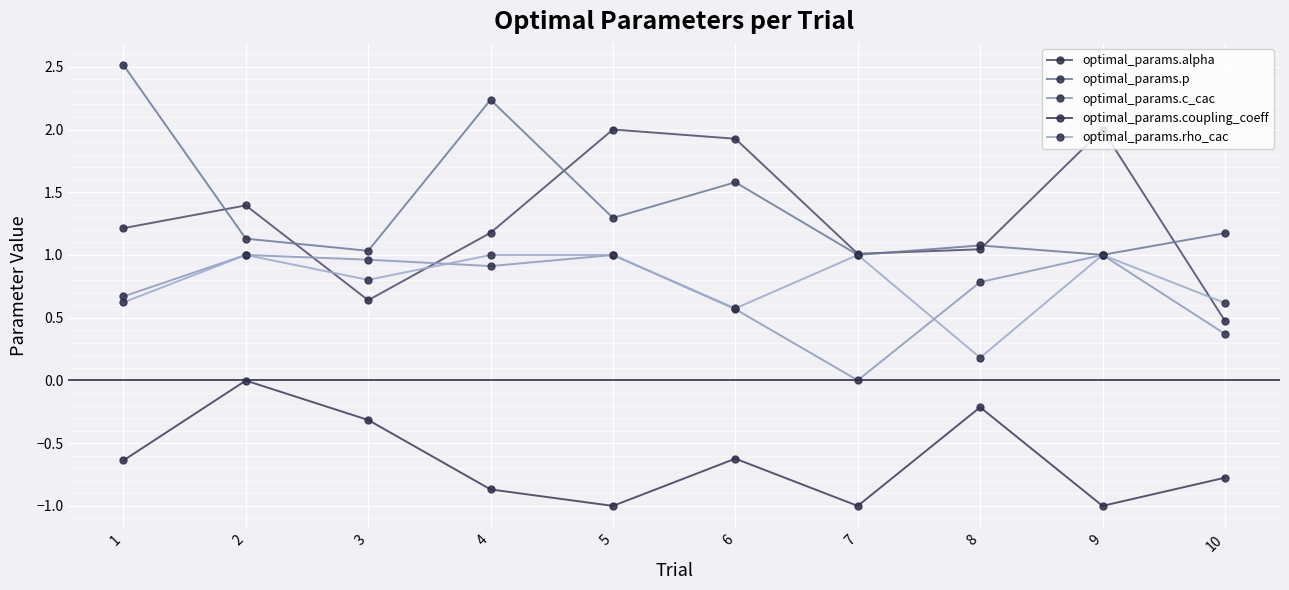

Reading left to right, list all the values displayed in this chart.

optimal_params.alpha: 1.2	1.4	0.6	1.2	2.0	1.9	1.0	1.0	2.0	0.5
optimal_params.p: 2.5	1.1	1.0	2.2	1.3	1.6	1.0	1.1	1.0	1.2
optimal_params.c_cac: 0.7	1.0	1.0	0.9	1.0	0.6	0.0	0.8	1.0	0.4
optimal_params.coupling_coeff: -0.6	-0.0	-0.3	-0.9	-1.0	-0.6	-1.0	-0.2	-1.0	-0.8
optimal_params.rho_cac: 0.6	1.0	0.8	1.0	1.0	0.6	1.0	0.2	1.0	0.6